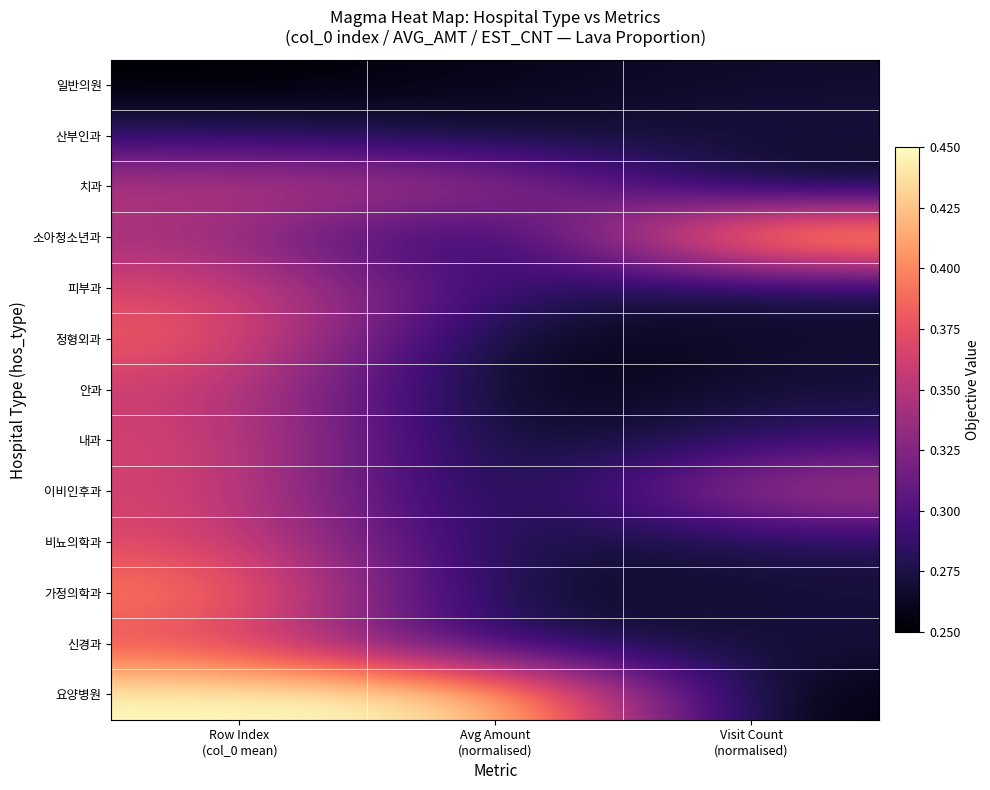

At Visit Count (normalised), list the series in order from smallest to largest.

요양병원, 치과, 일반의원, 정형외과, 피부과, 가정의학과, 안과, 신경과, 산부인과, 비뇨의학과, 내과, 이비인후과, 소아청소년과